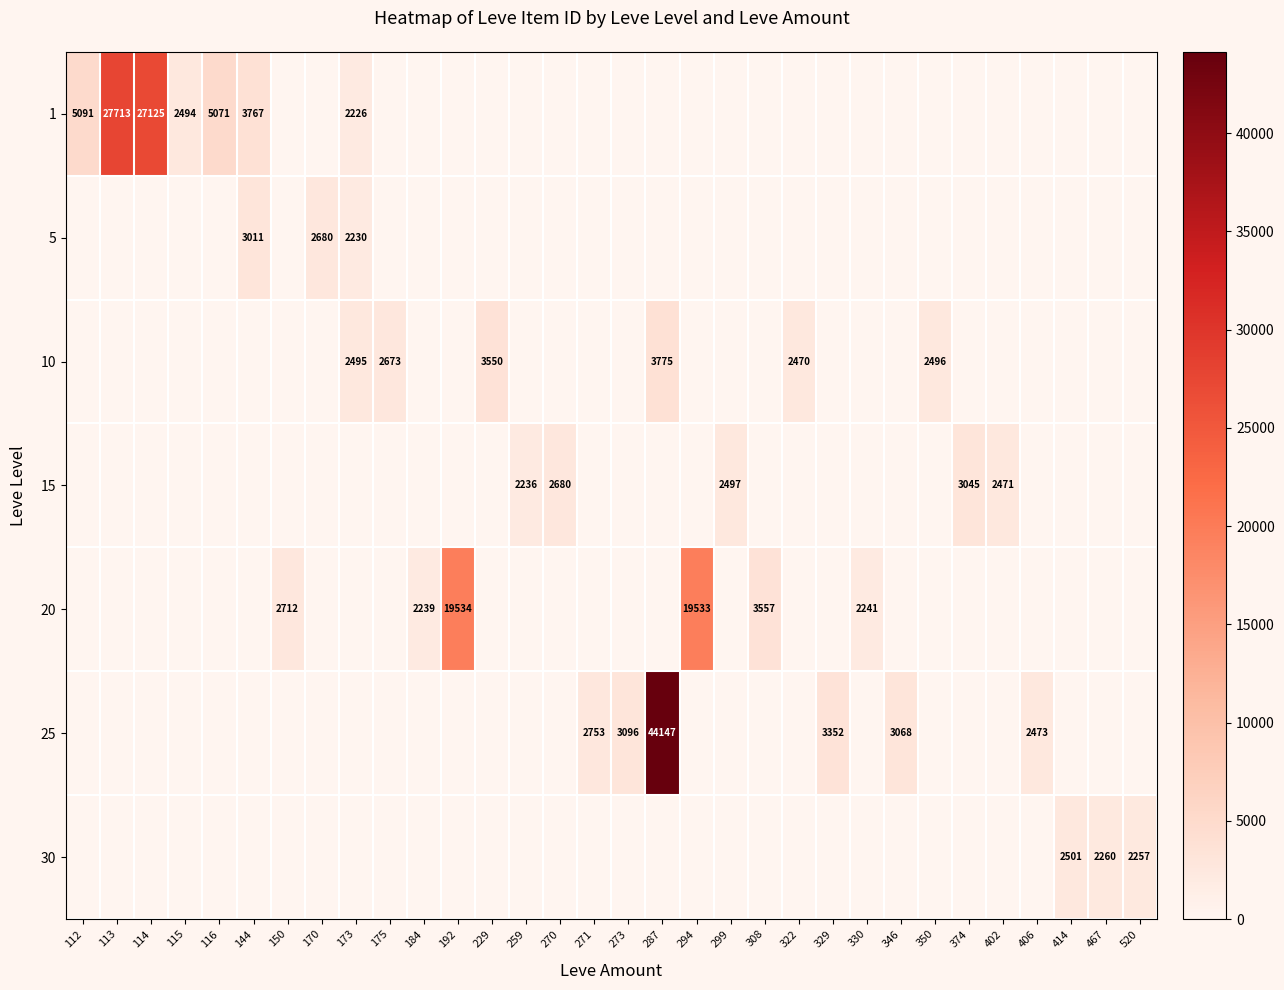

At how many categories does at least one series exceed 35339?

1